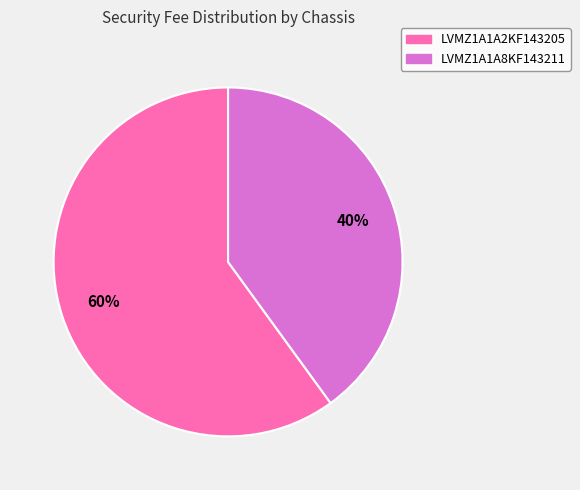

Rank the categories by value from highest to lowest.

LVMZ1A1A2KF143205, LVMZ1A1A8KF143211